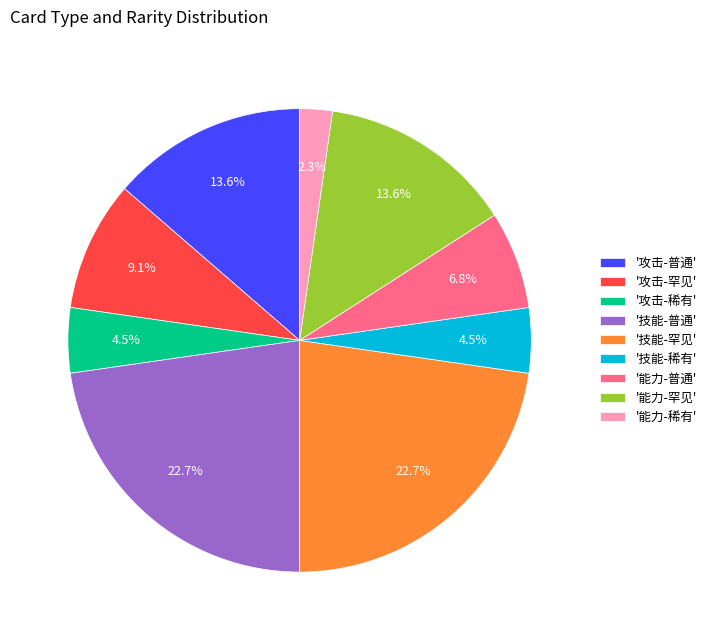

Approximately how many times larger is the value at '技能-稀有' compared to '攻击-罕见'?

0.5